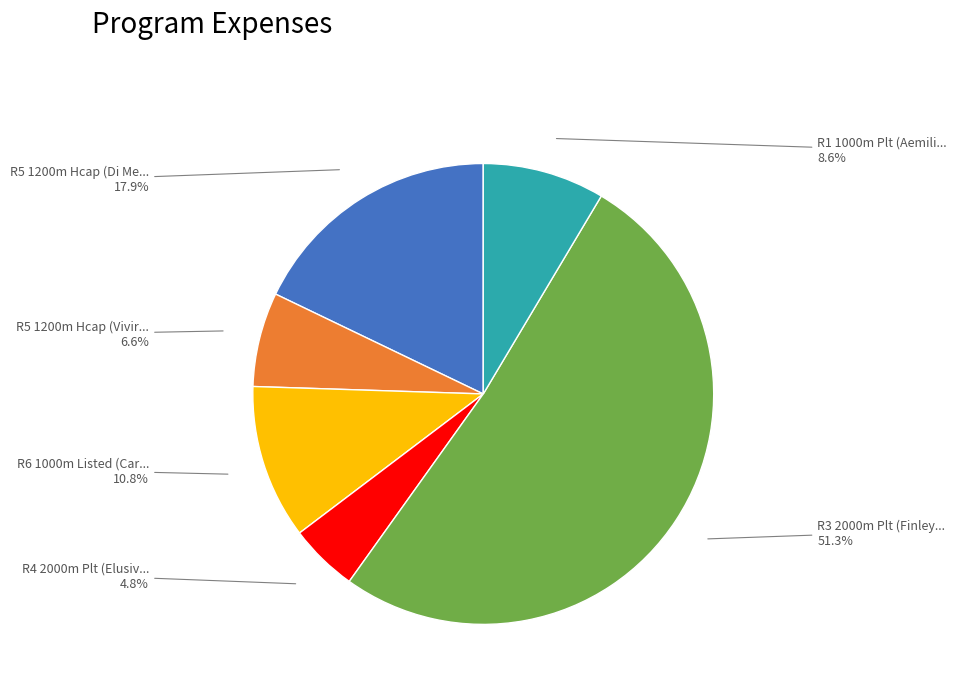

Does any single category account for the majority?

Yes